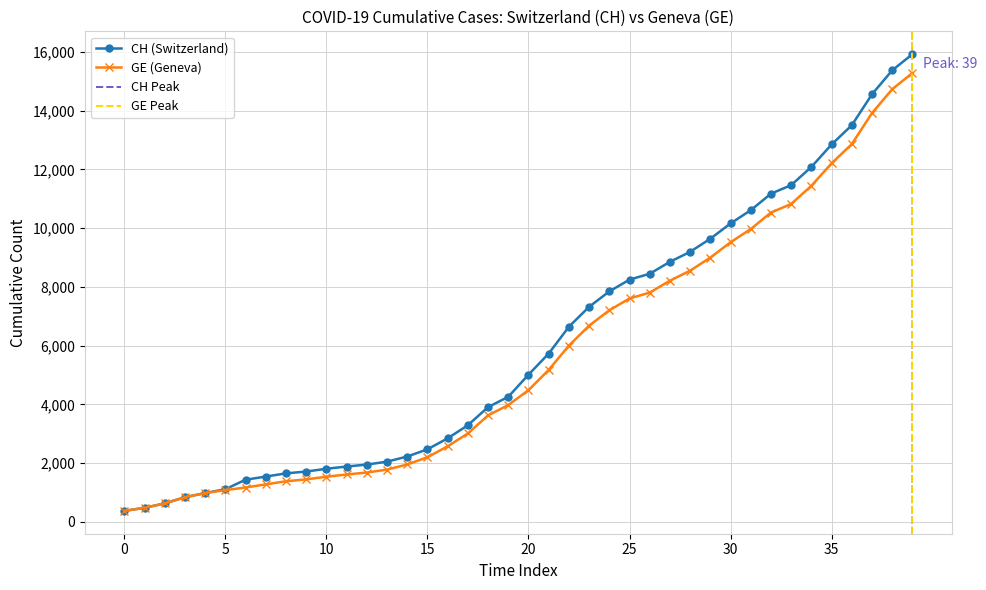

What is the minimum value shown in the chart?

375